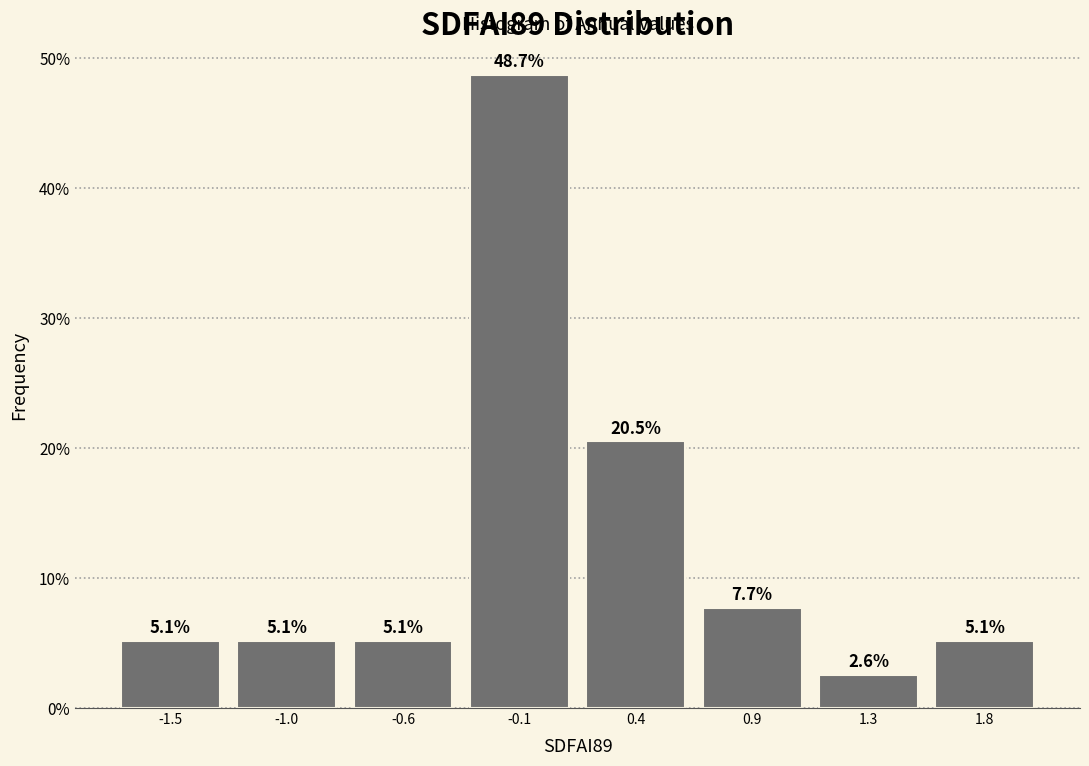

Reading left to right, extract all data points from this chart.

5.1	5.1	5.1	48.7	20.5	7.7	2.6	5.1